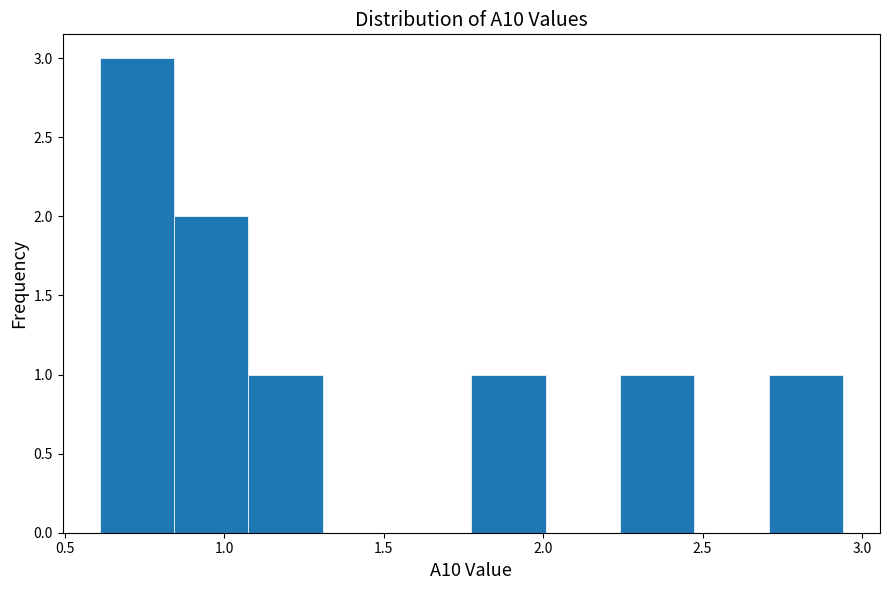

Which range on the x-axis has the tallest bar?

0.60 to 0.85